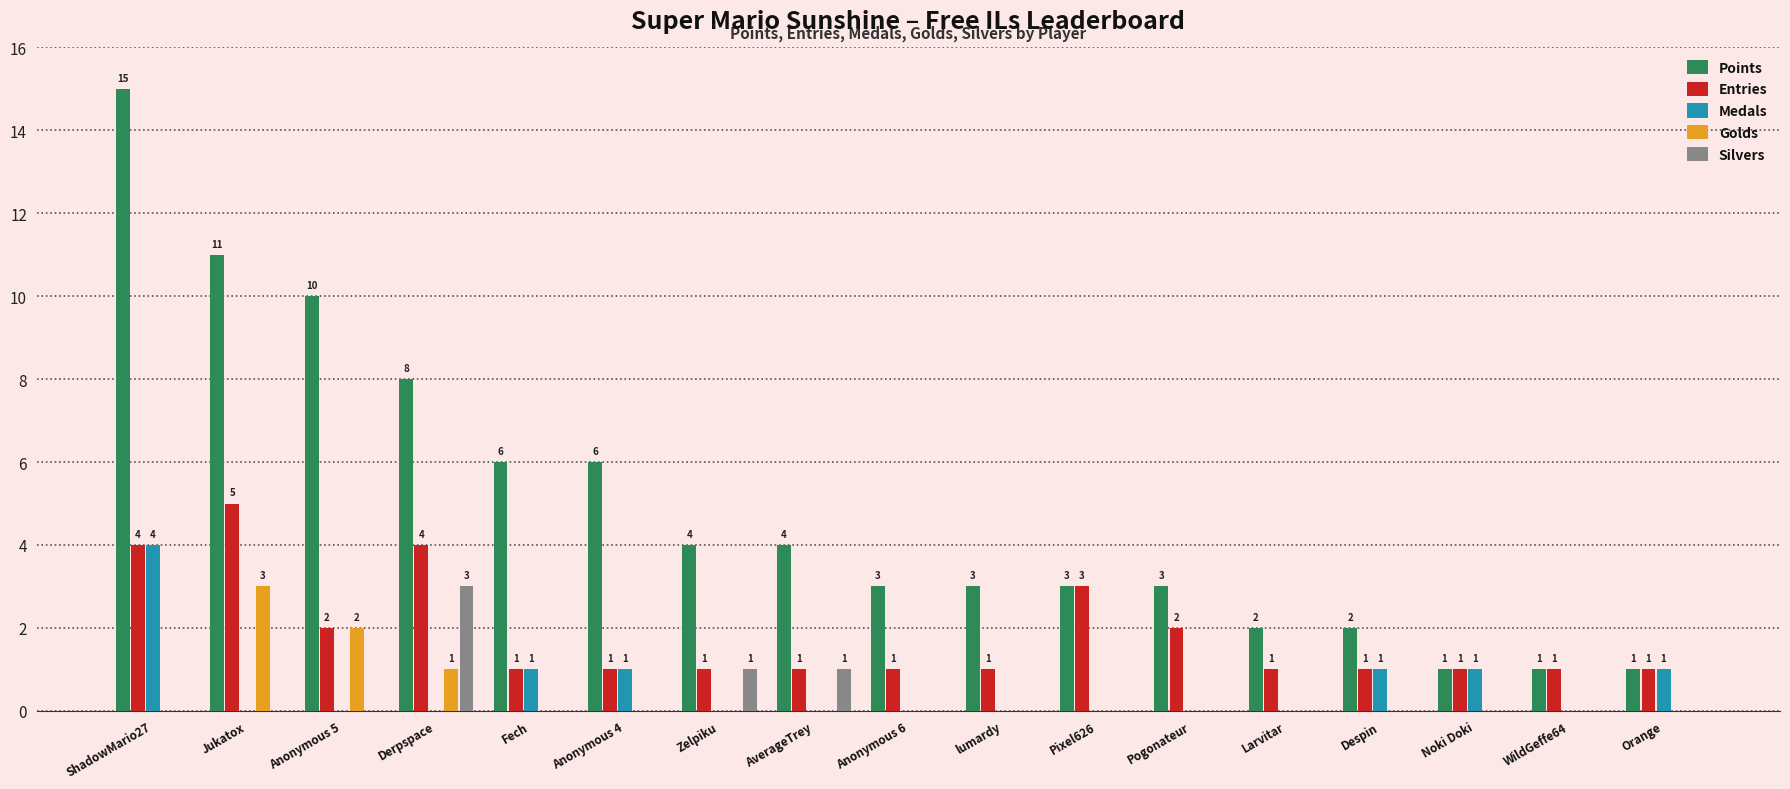

How many data points in Golds are above 0?

3